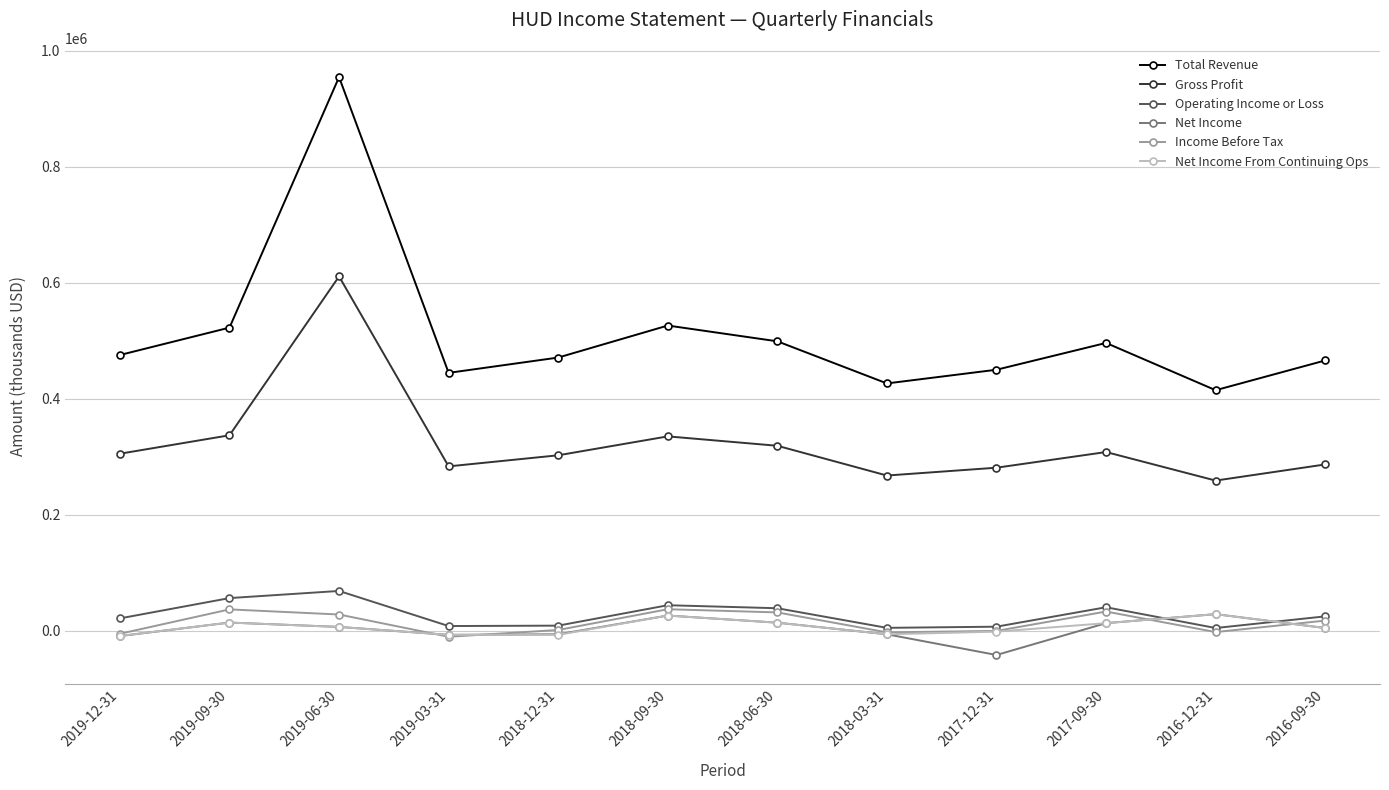

What is the total value across all series at 2018-12-31?

772800